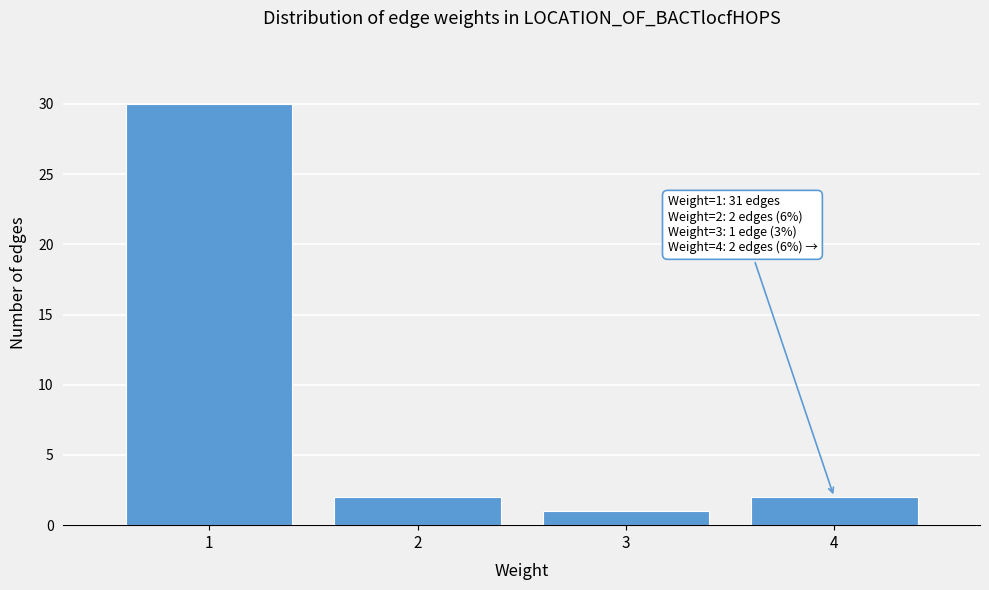

Which range on the x-axis has the tallest bar?

0.5 to 1.5